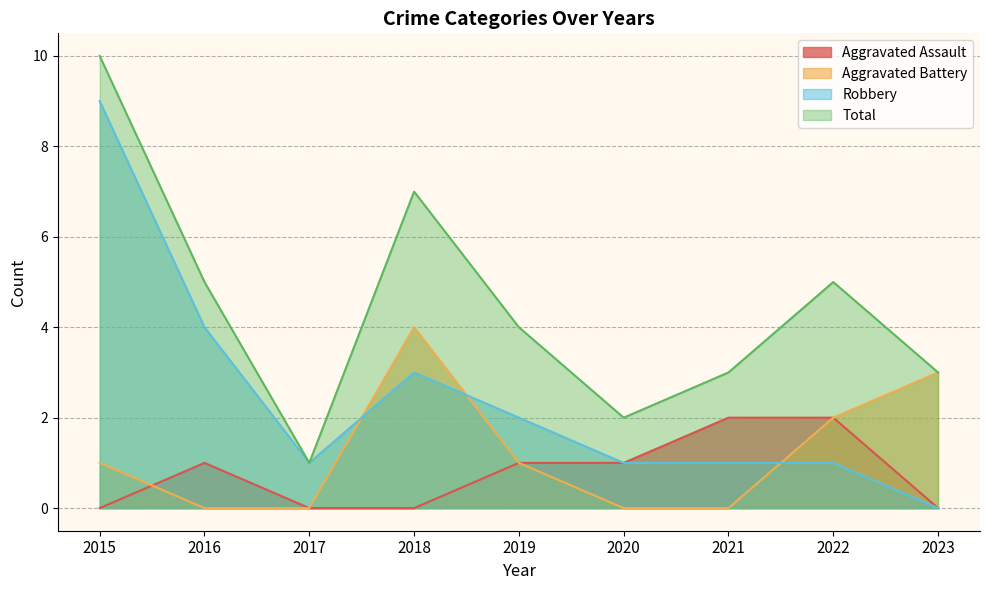

The value of Aggravated Assault at 2023 is 0. True or false?

True